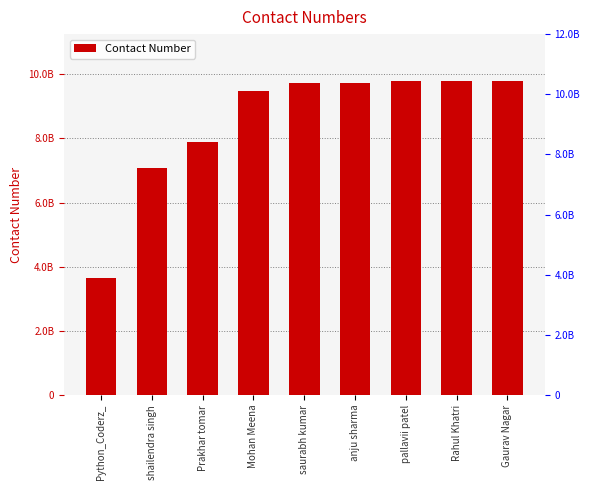

Rank the categories by value from lowest to highest.

Python_Coderz_, shailendra singh, Prakhar tomar, Mohan Meena, saurabh kumar, anju sharma, pallavii patel, Rahul Khatri, Gaurav Nagar